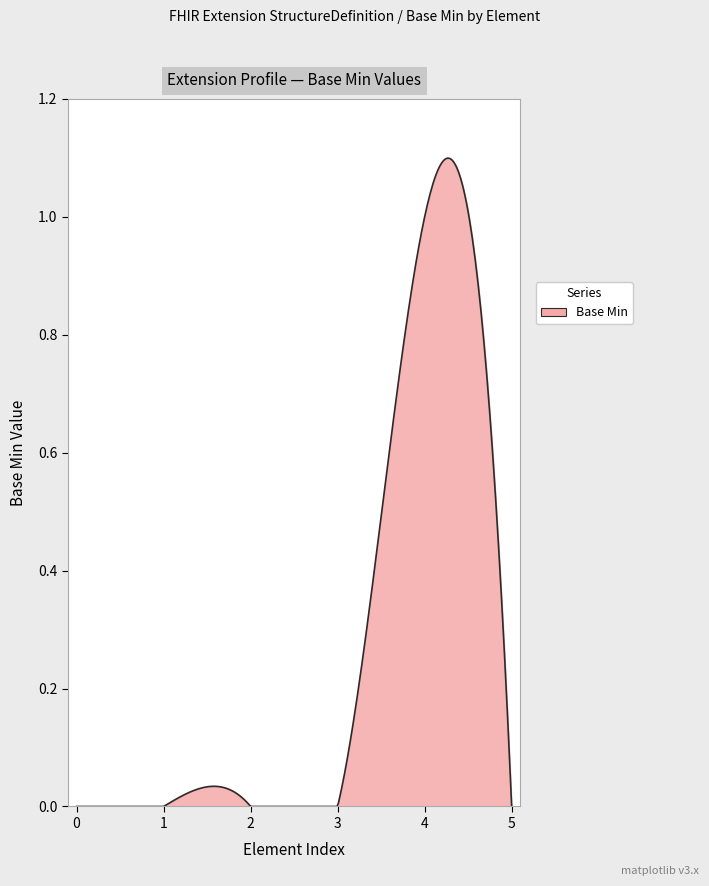

Does the chart display data point markers on the line(s)?

No